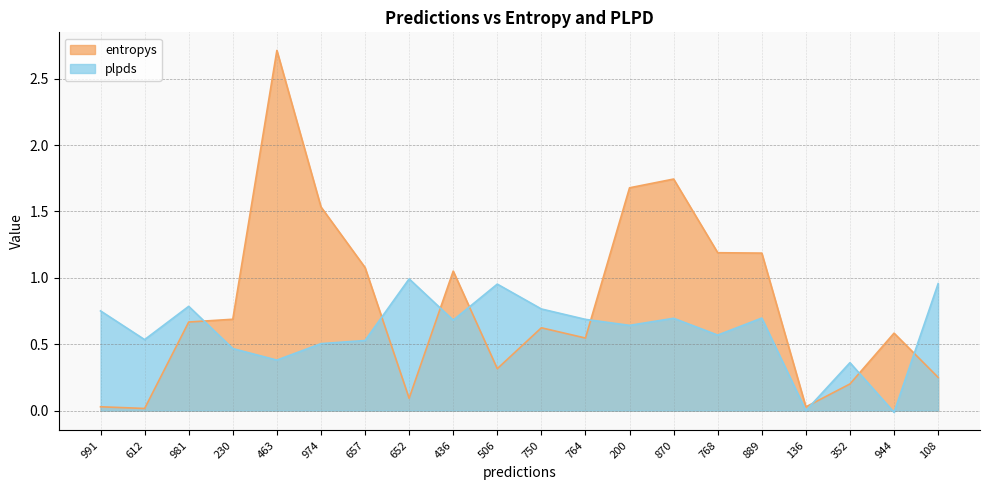

What is the label of the 18th point from the right?

981